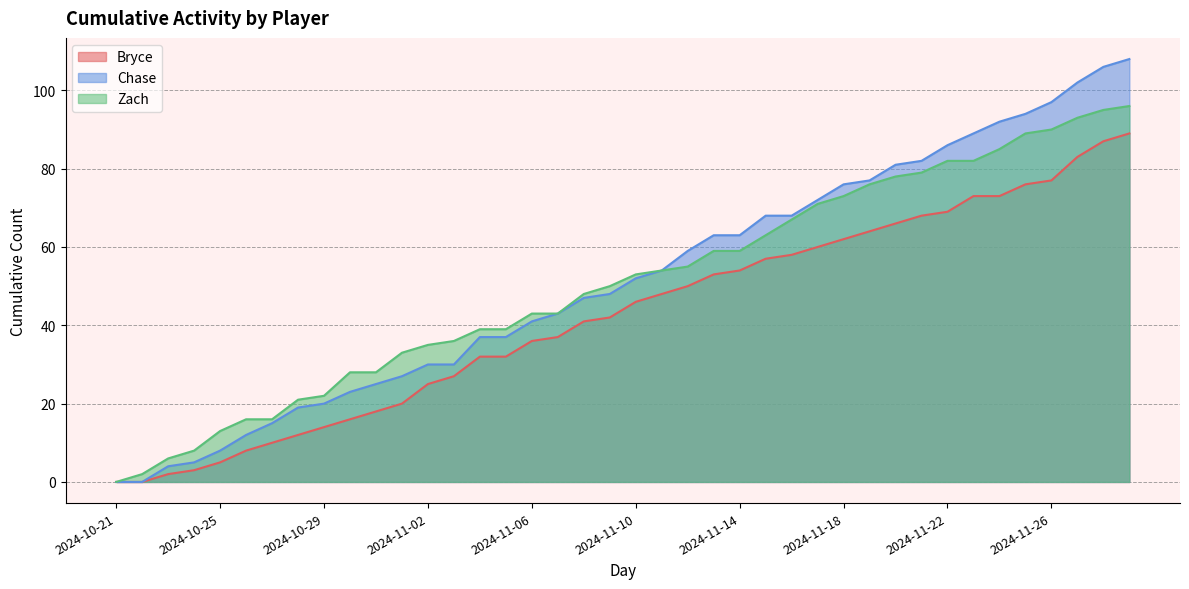

At which label is Zach closest to 48?

2024-11-08